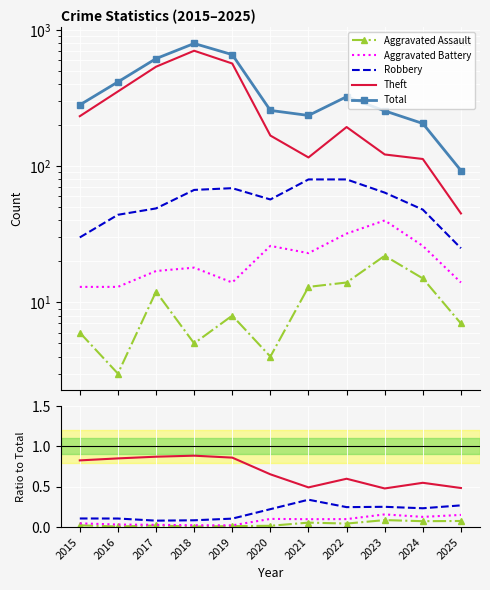

True or false: Total and Robbery intersect in this chart.

False